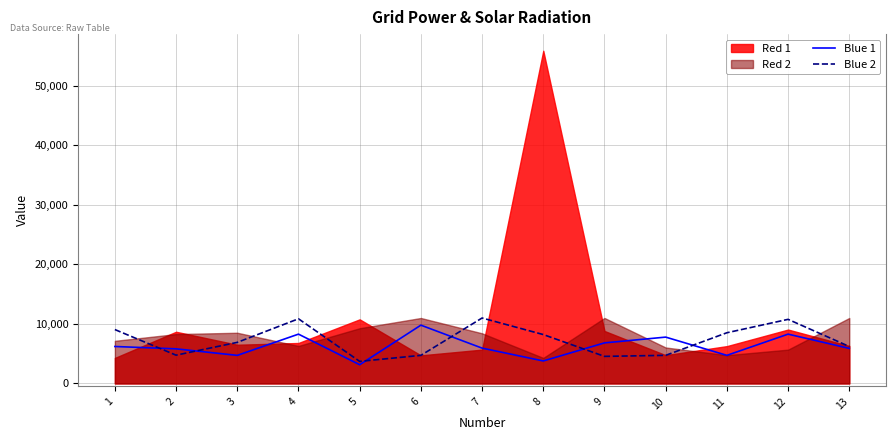

True or false: Blue 2 has more than 0 points higher than both neighbors.

True